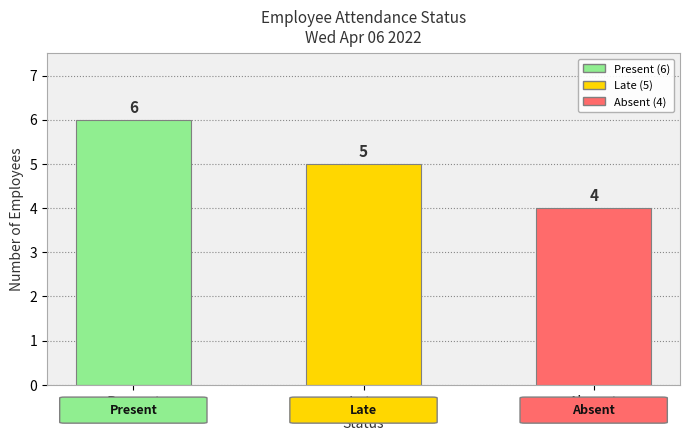

What is the minimum value shown in the chart?

4